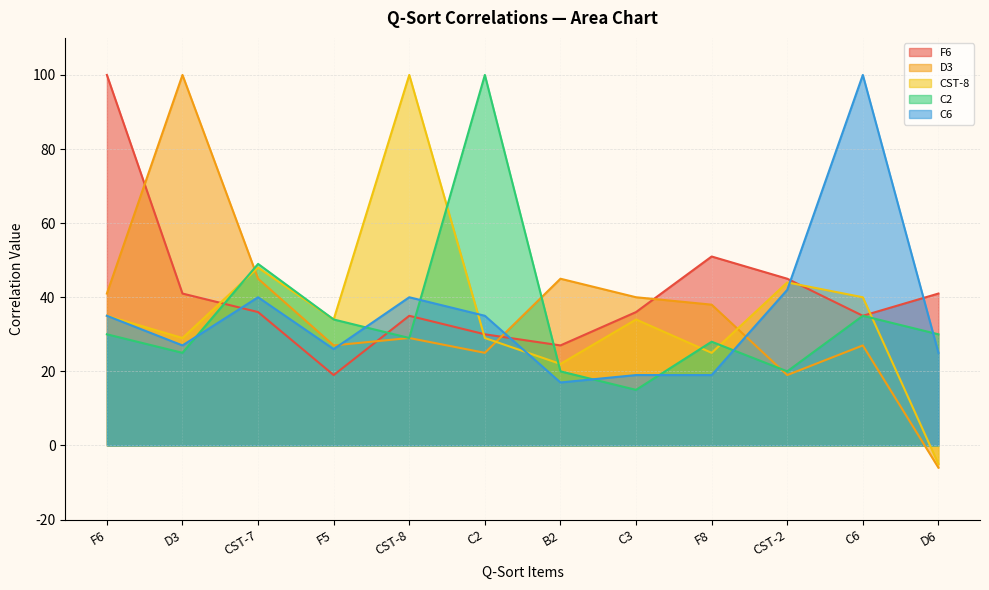

Which label corresponds to the largest value in the chart?

F6